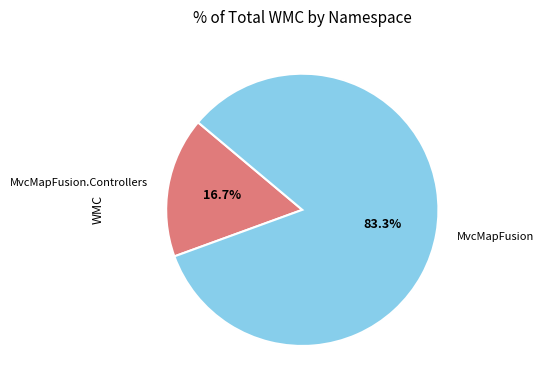

To the nearest percent, what percentage of the pie is MvcMapFusion?

83%